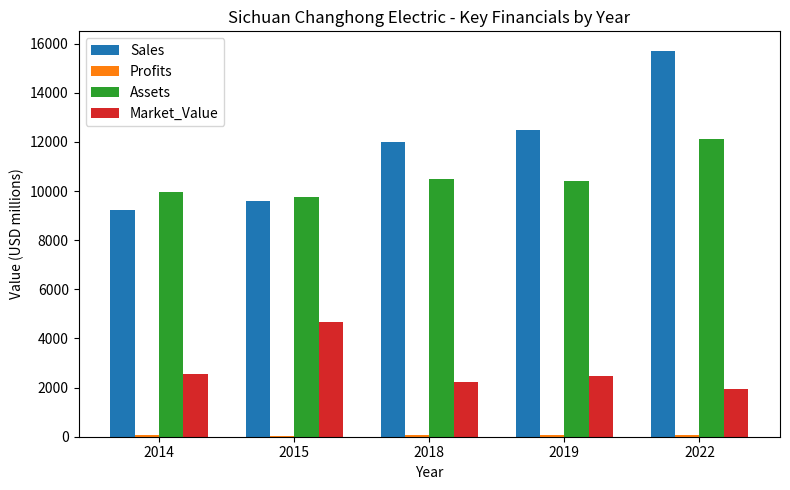

True or false: Market_Value has a value of 3229.6 at 2022.

False